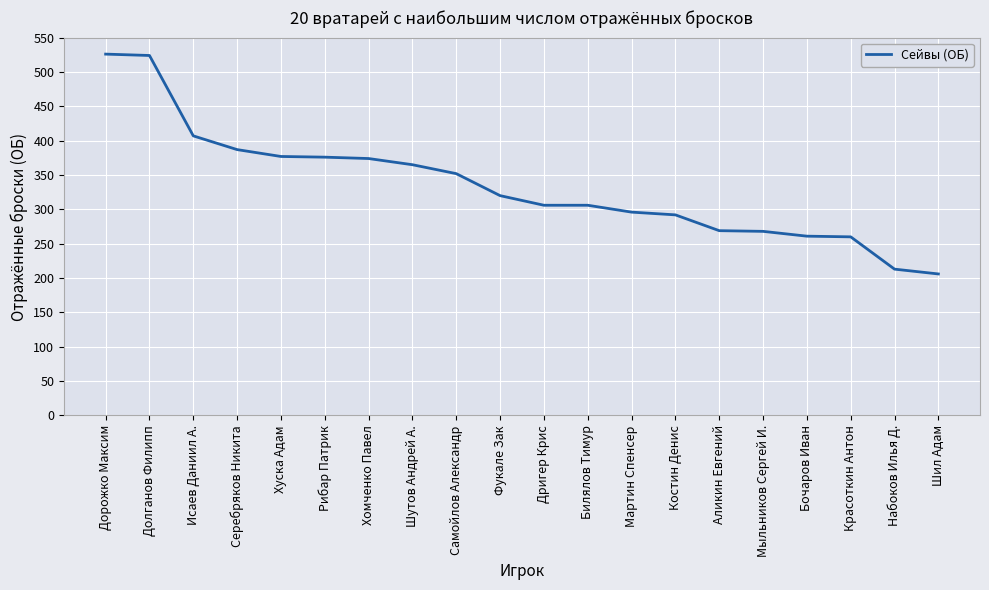

What is the difference between the maximum and minimum values?

320